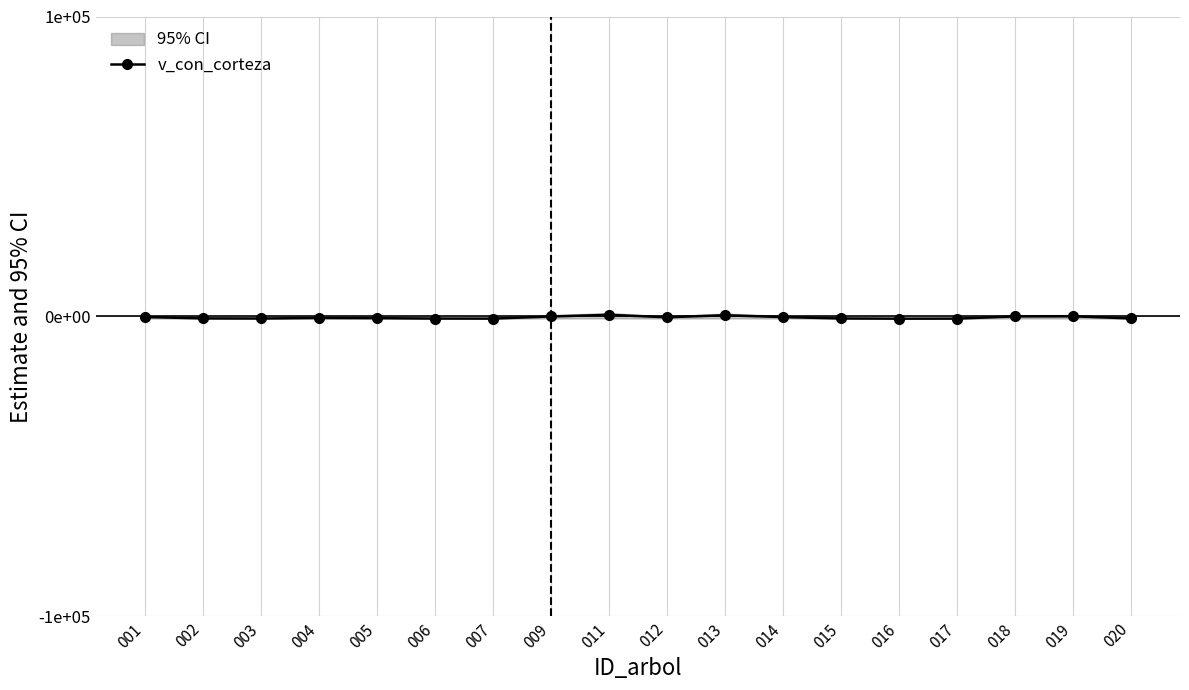

Is this an area chart (filled region under the line)?

No